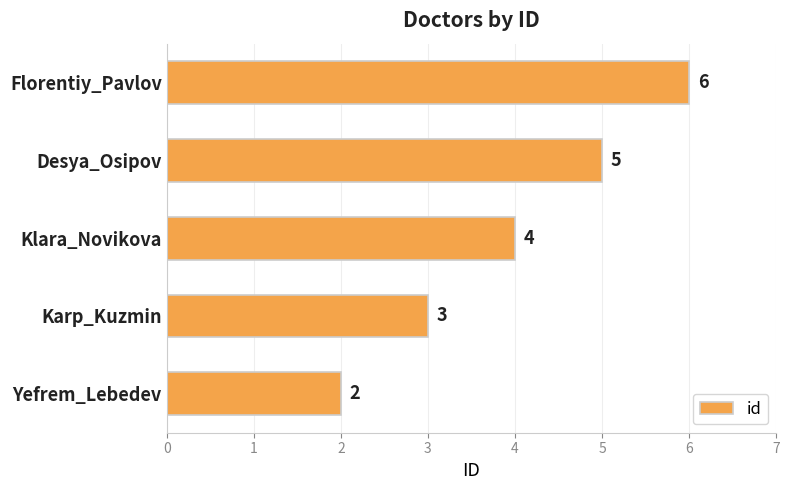

What is the sum of the values at Florentiy_Pavlov and Karp_Kuzmin?

9